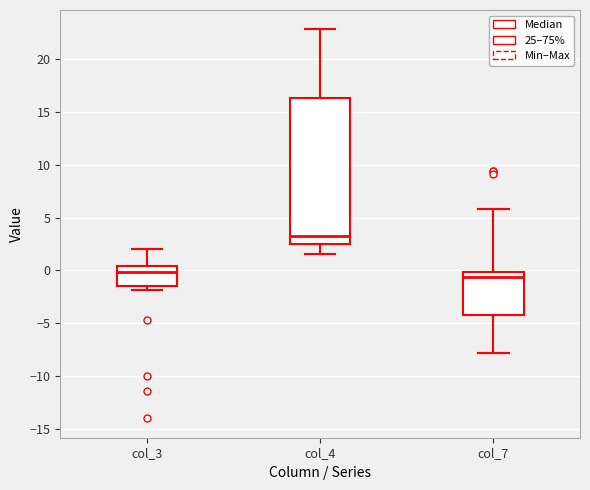

Reading left to right, read every box against the y-axis: the position of its median line, the range the box covers, and the ends of its whiskers. The values are not printed on the chart, so give them approximately, as read against the axis.

col_3: median 0.0, box -1.5 to 0.5, whiskers -2.0 to 2.0
col_4: median 3.0, box 2.5 to 16.5, whiskers 1.5 to 23.0
col_7: median -0.5, box -4.0 to 0.0, whiskers -8.0 to 6.0